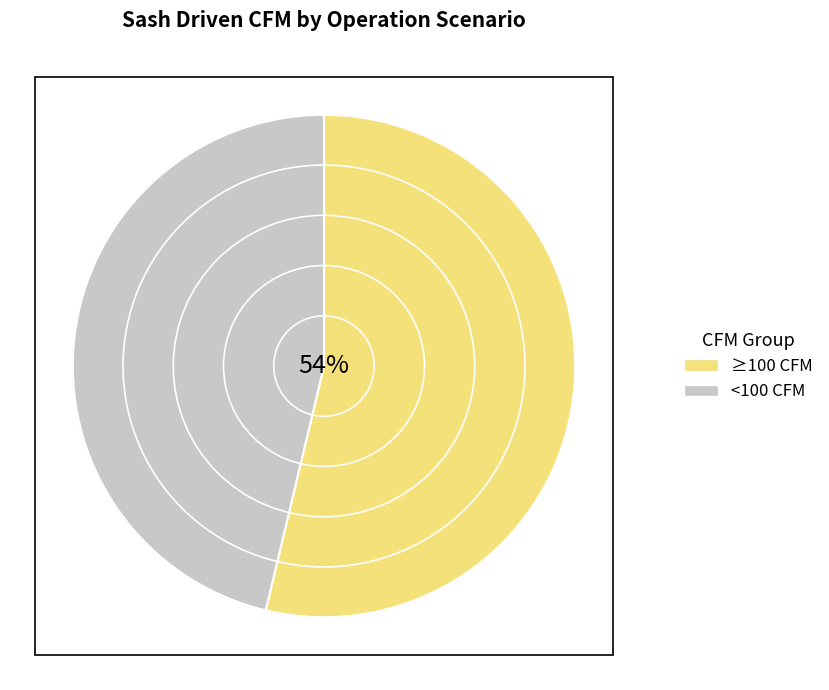

Is it true that sash reduced 20% is 25% of the pie?

False